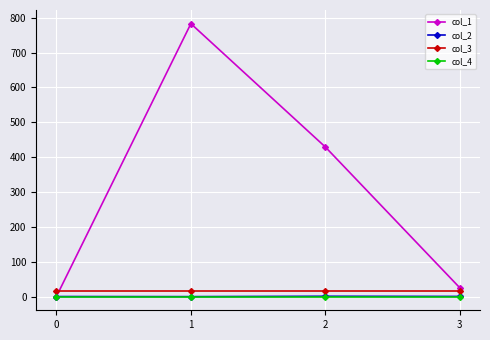

What is the value of the col_1 point at the 3rd from the left?

429.0